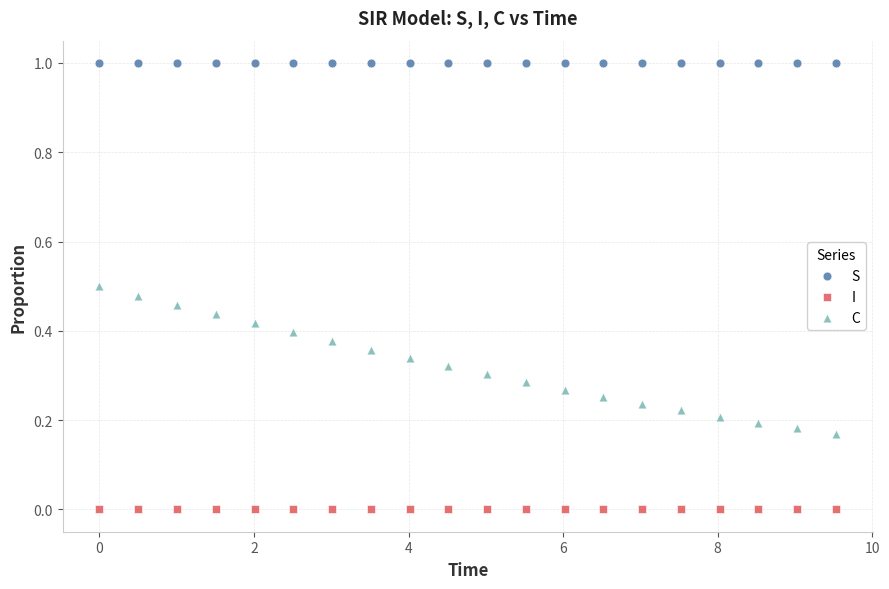

Across all data points, what is the range of Y values (max minus min)?

1.0